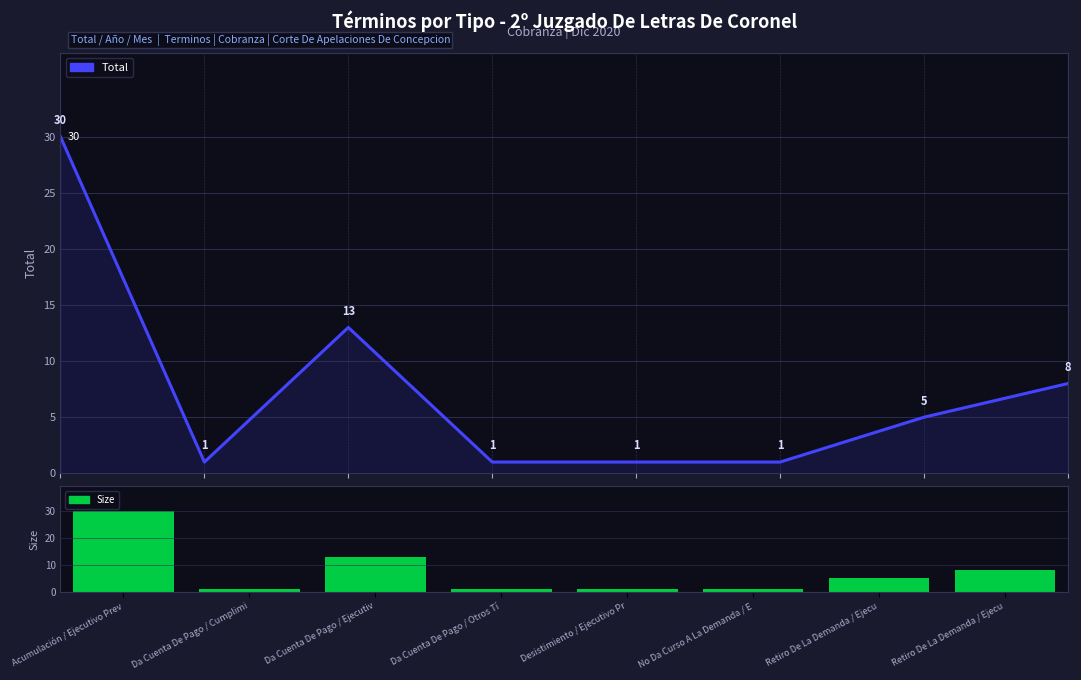

What is the total value across all series at Desistimiento / Ejecutivo Pr?

2